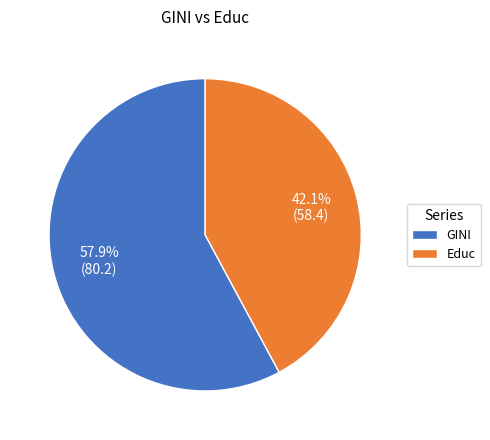

Which slice is the largest?

GINI